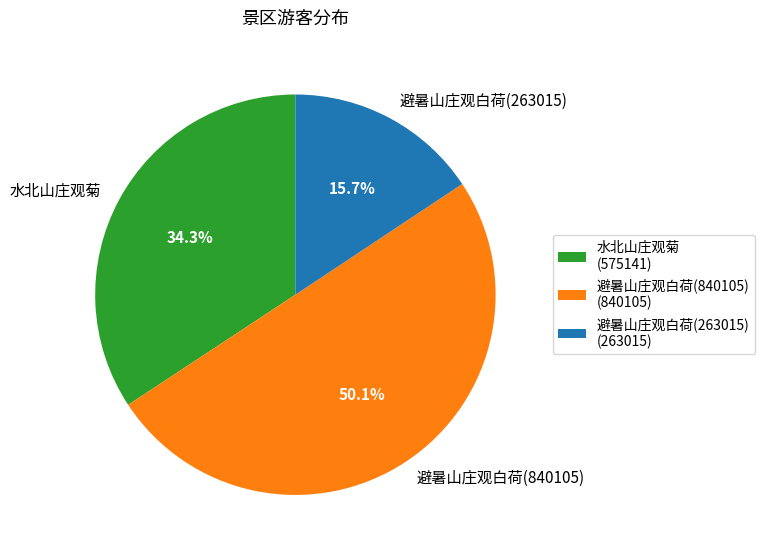

Which has a higher value, 避暑山庄观白荷(840105) or 水北山庄观菊?

避暑山庄观白荷(840105)